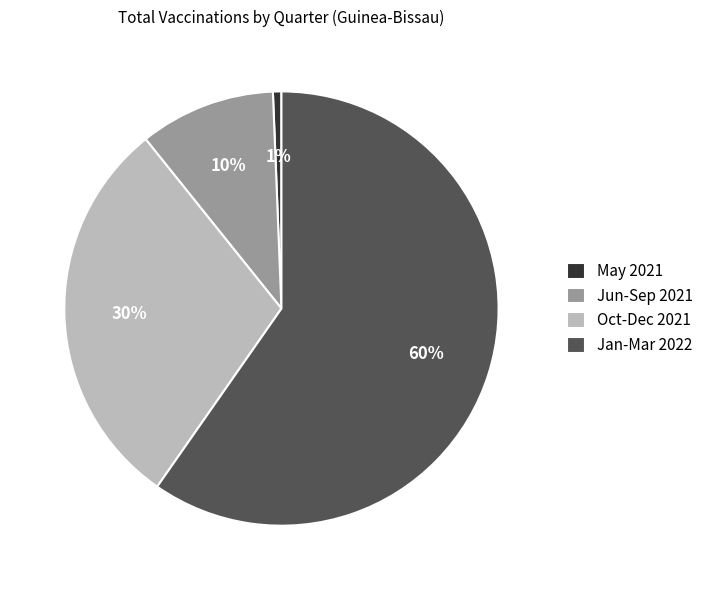

Which category has the smallest portion of the pie?

May 2021